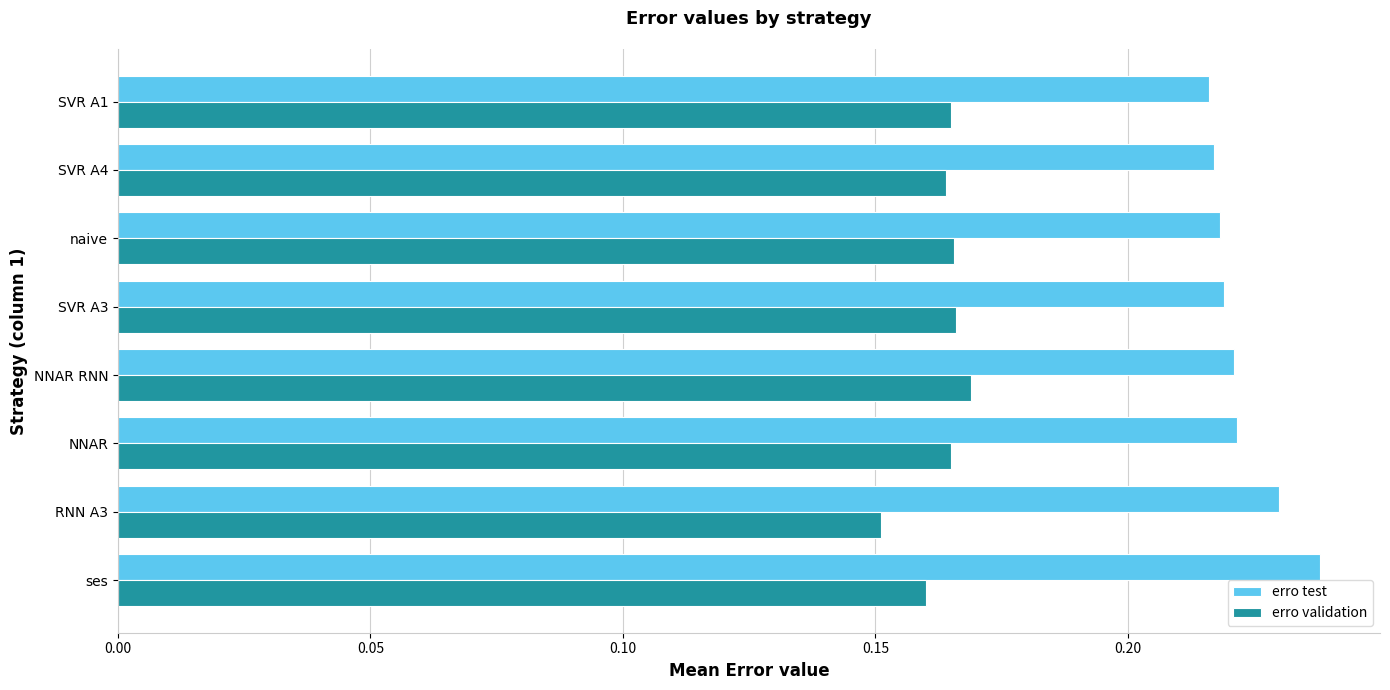

Count the erro validation values in the range 0 to 1.

8